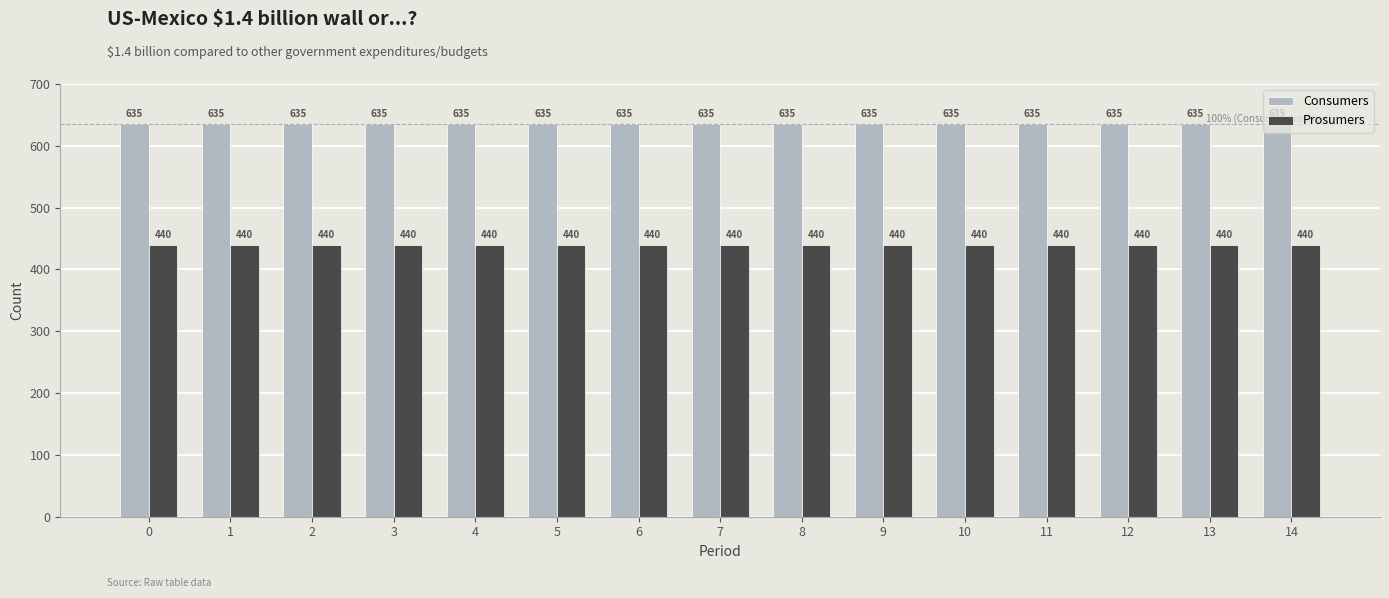

Are the bars horizontal?

No